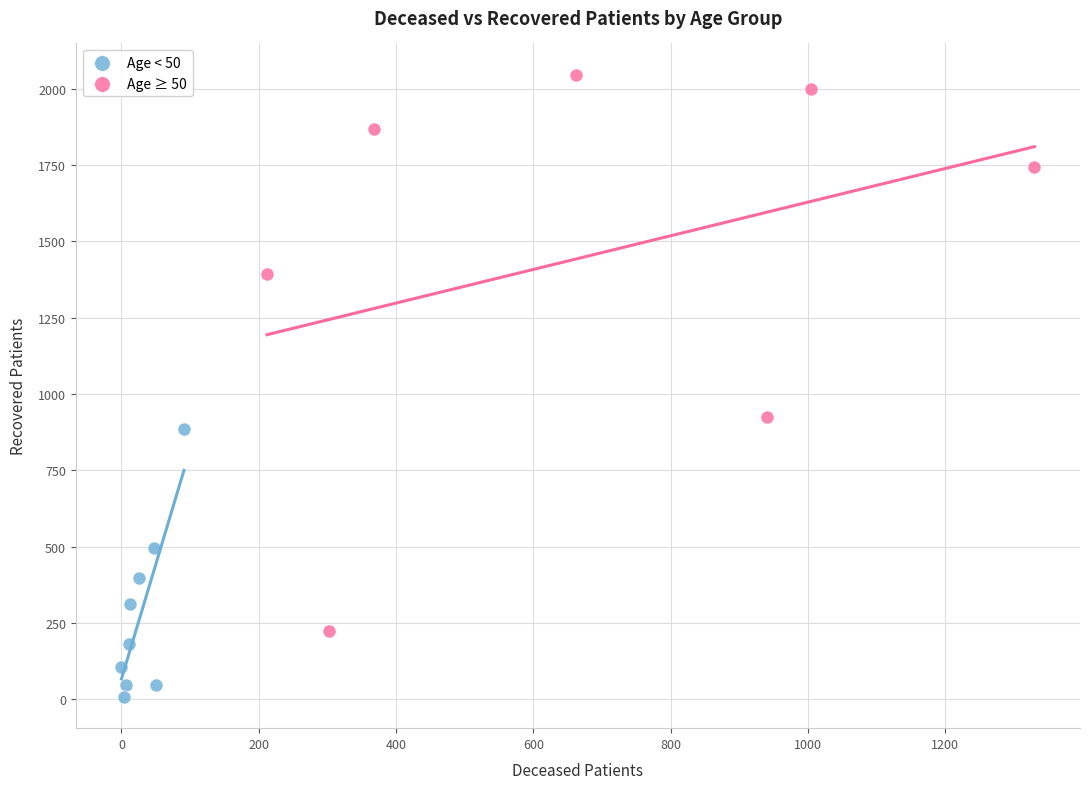

Which series has the largest Y range (max minus min)?

Age ≥ 50